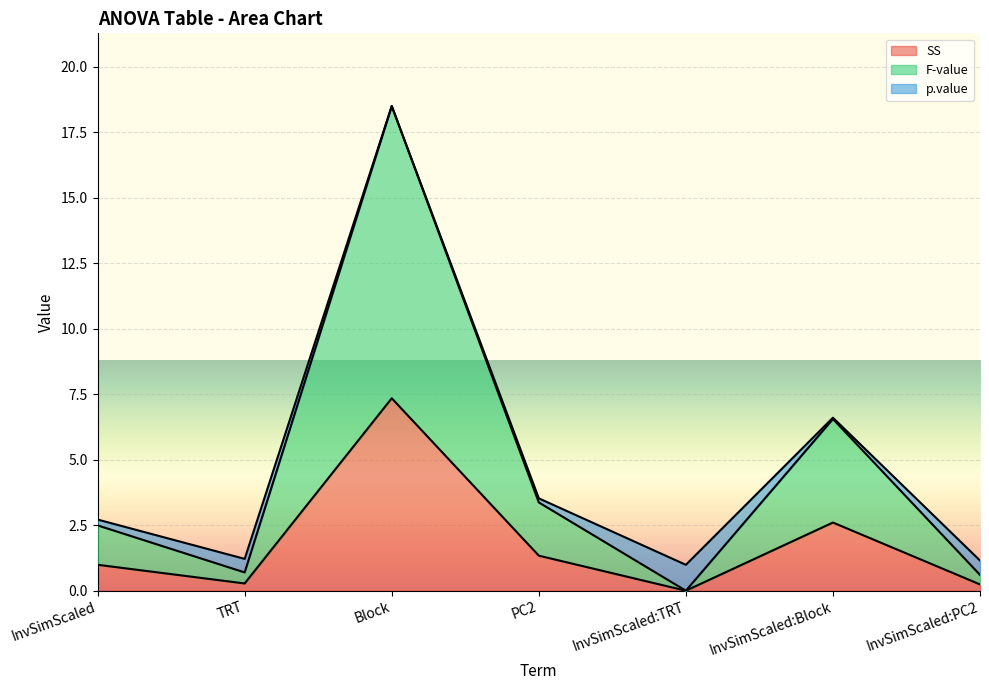

What position from the left is InvSimScaled:TRT?

5